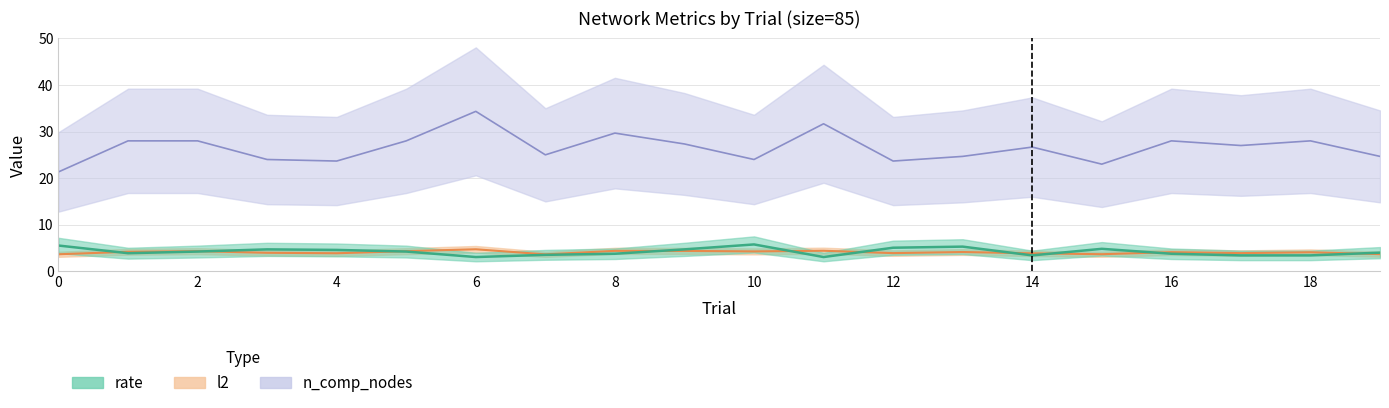

True or false: n_comp_nodes and rate cross at least once.

False